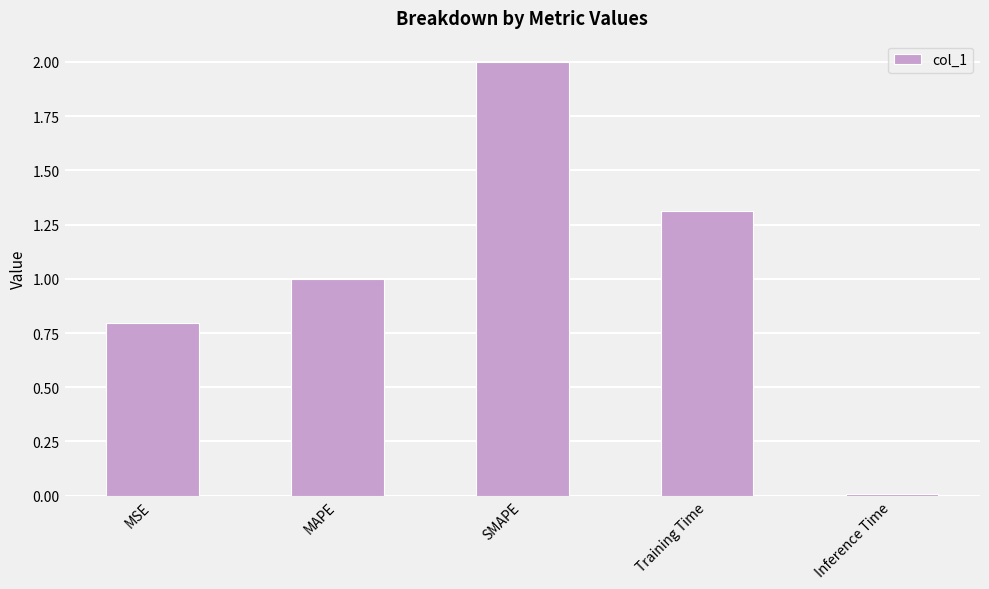

Which category has the highest value across all series?

SMAPE